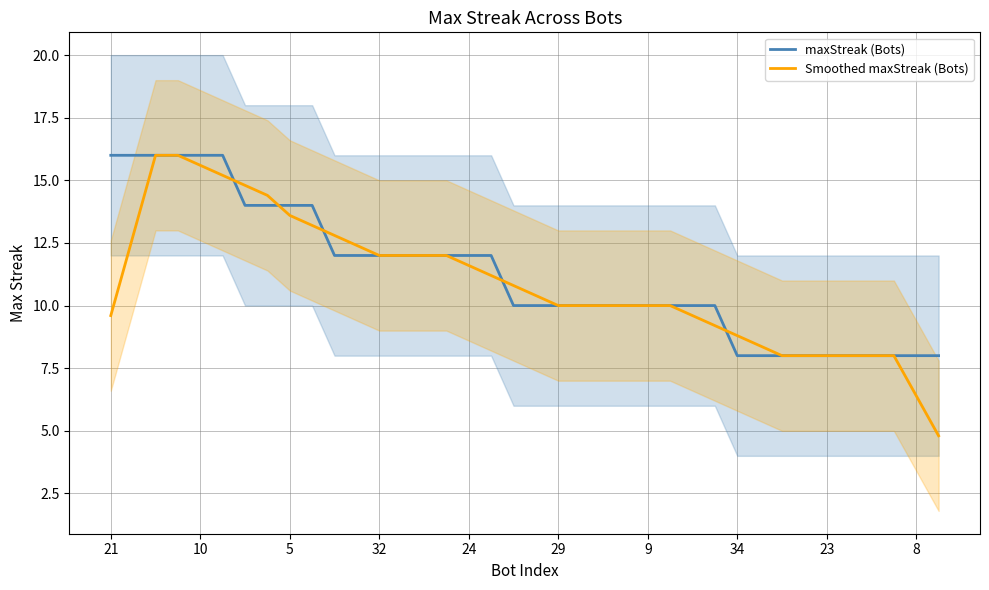

How many maxStreak (Bots) values are between 8 and 14?

32